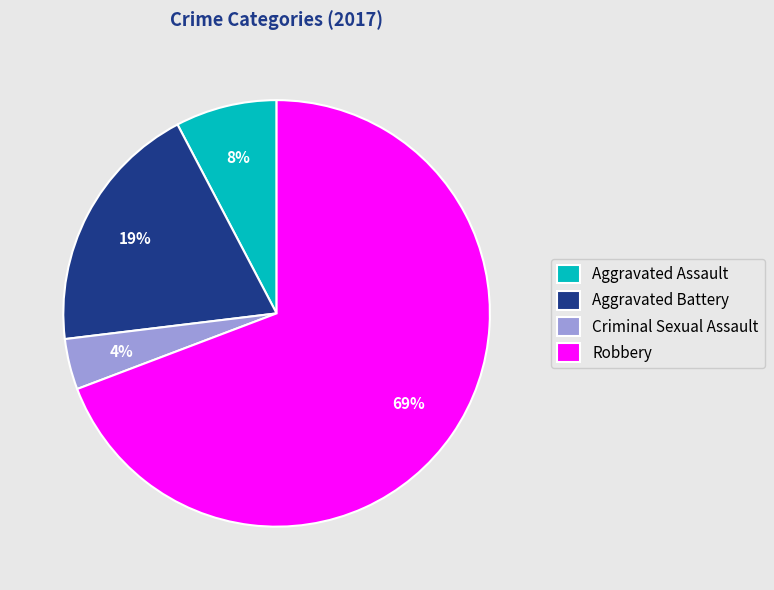

What is the largest slice in the pie chart?

Robbery